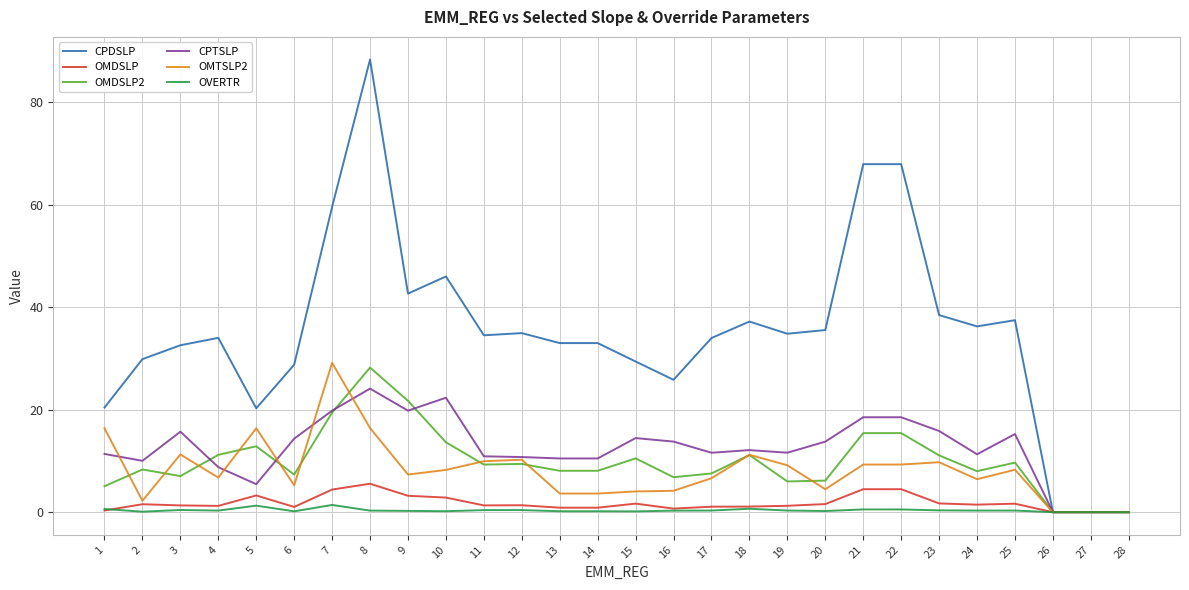

The value of OMDSLP2 at 5 is 7.5. True or false?

False